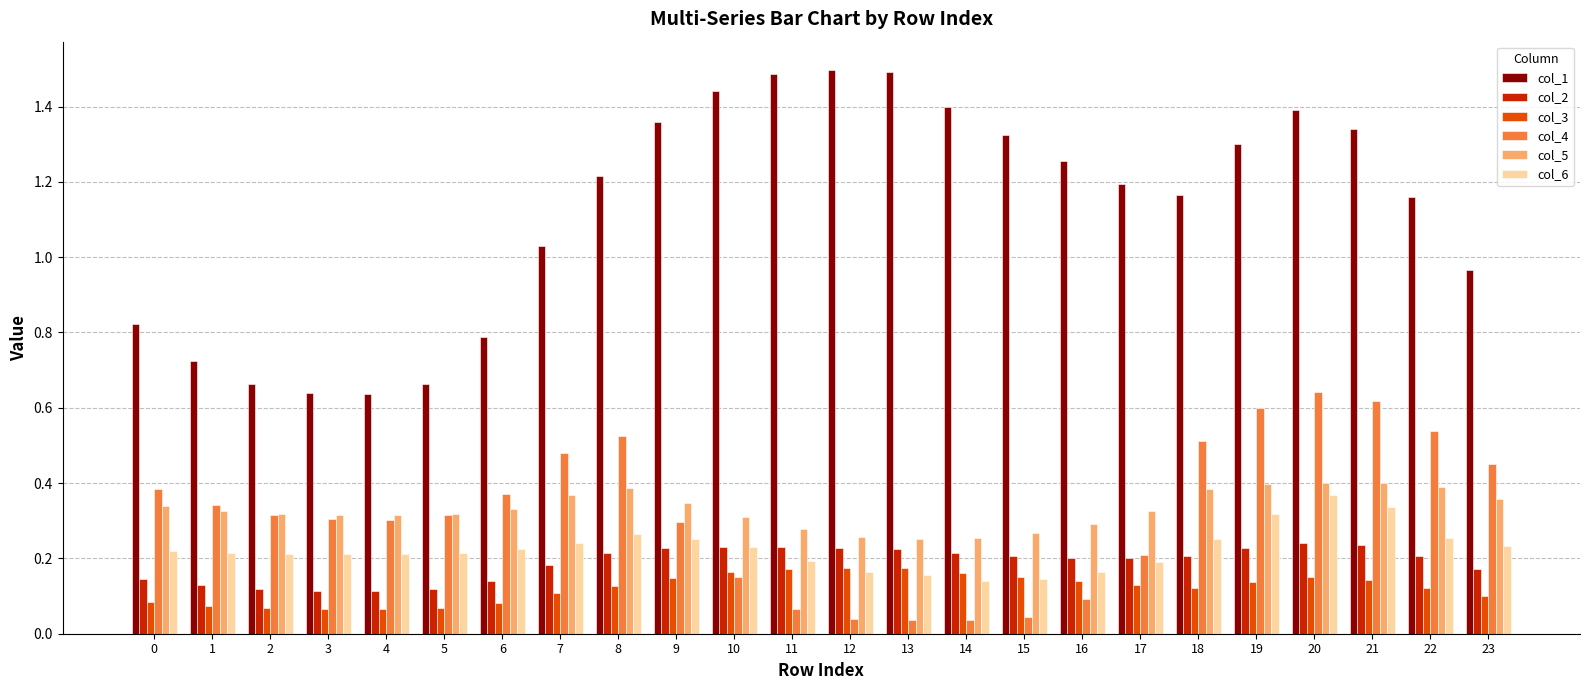

The value of col_5 at 2 is 0.3. True or false?

True